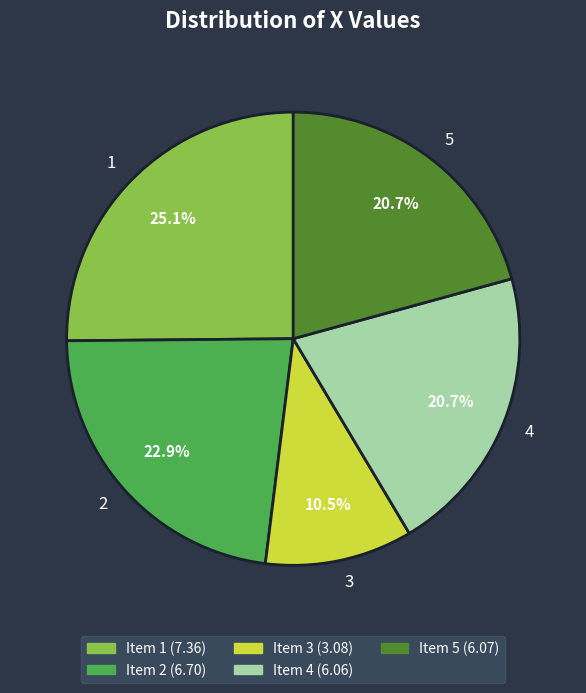

To the nearest percent, what percentage of the pie is 2?

23%